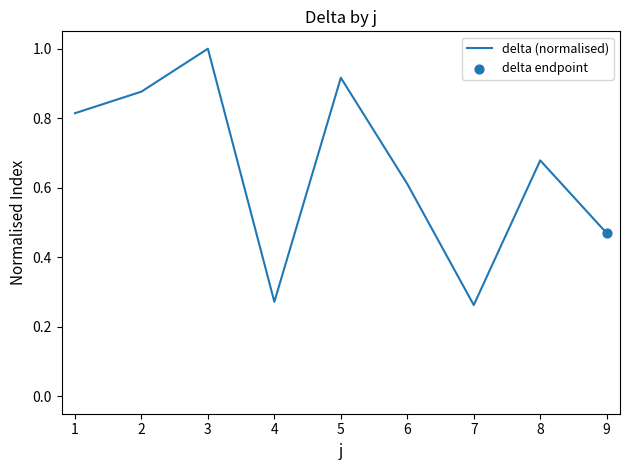

What is the change in value from 2 to 8?

-0.2